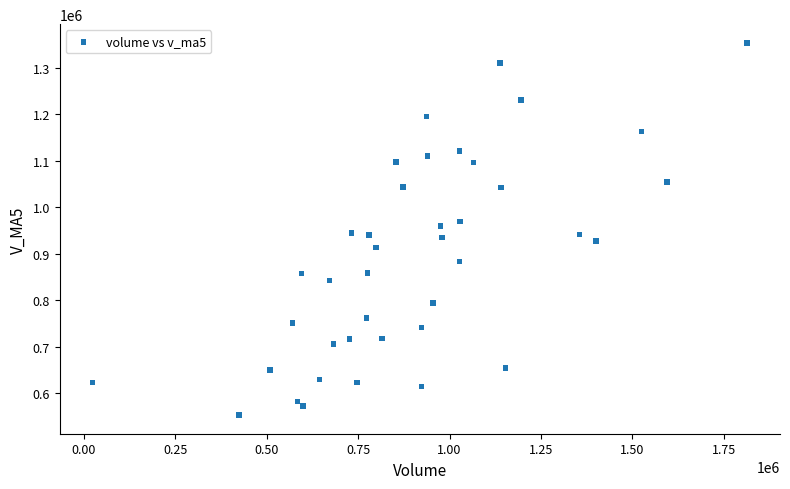

What is the range of Y values (max minus min)?

800974.0